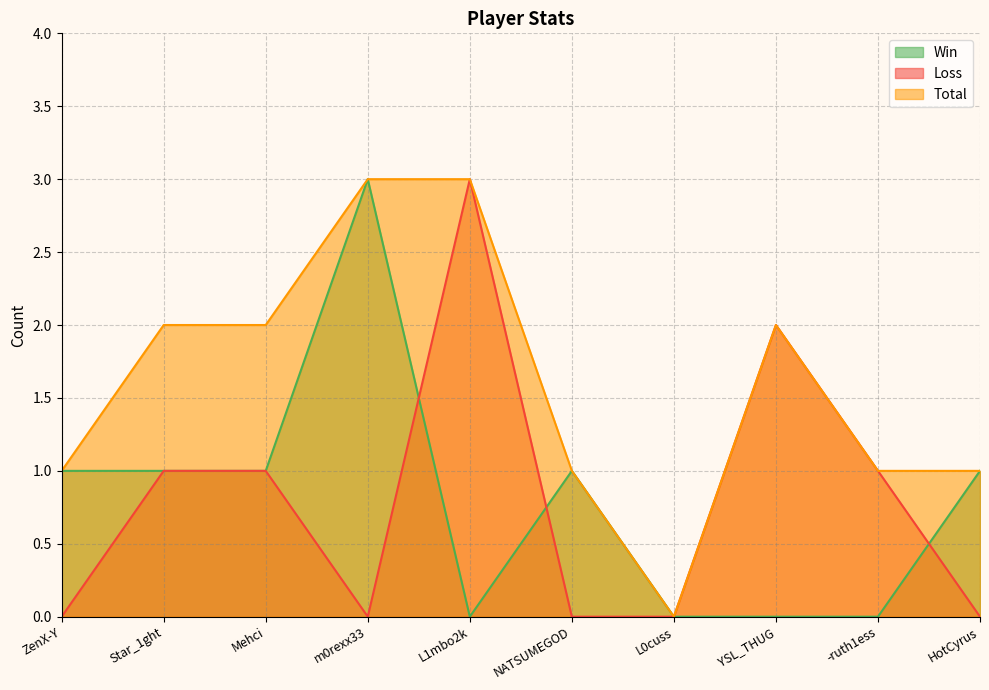

True or false: Total and Win intersect in this chart.

False